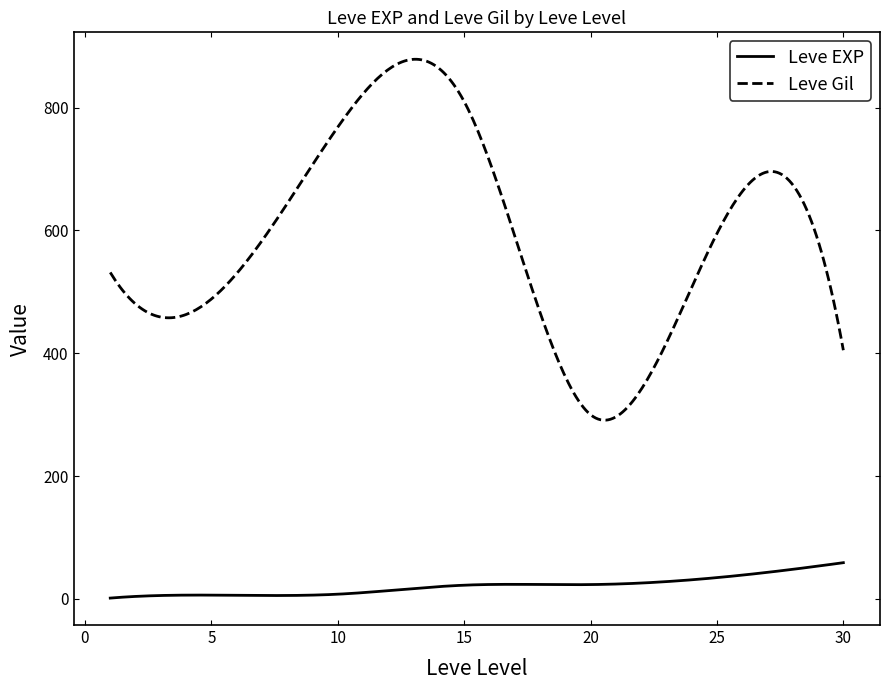

Which series has the largest total across all categories?

Leve Gil